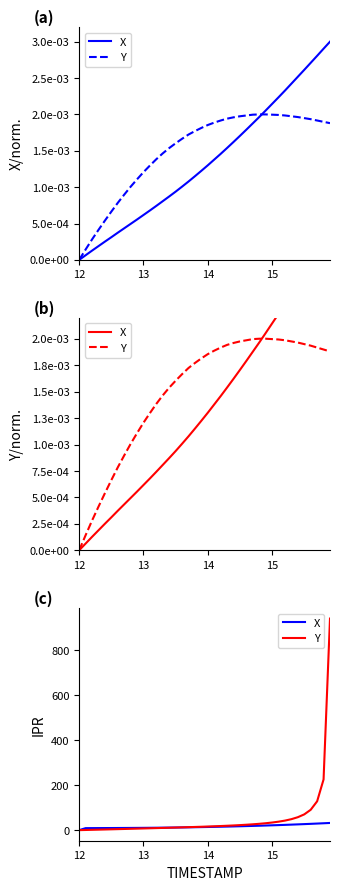

Which series has the widest spread of values?

Y